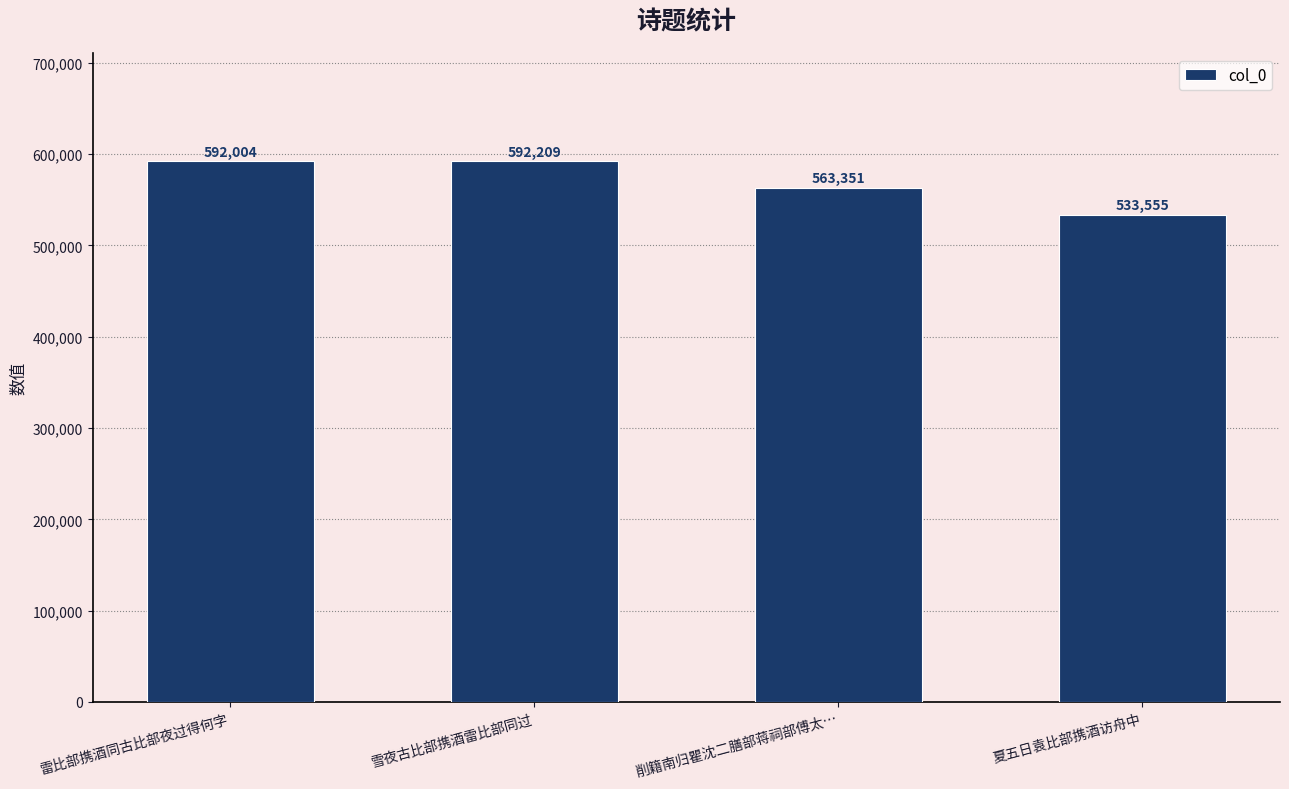

Reading left to right, transcribe all the data shown in this chart.

592004	592209	563351	533555